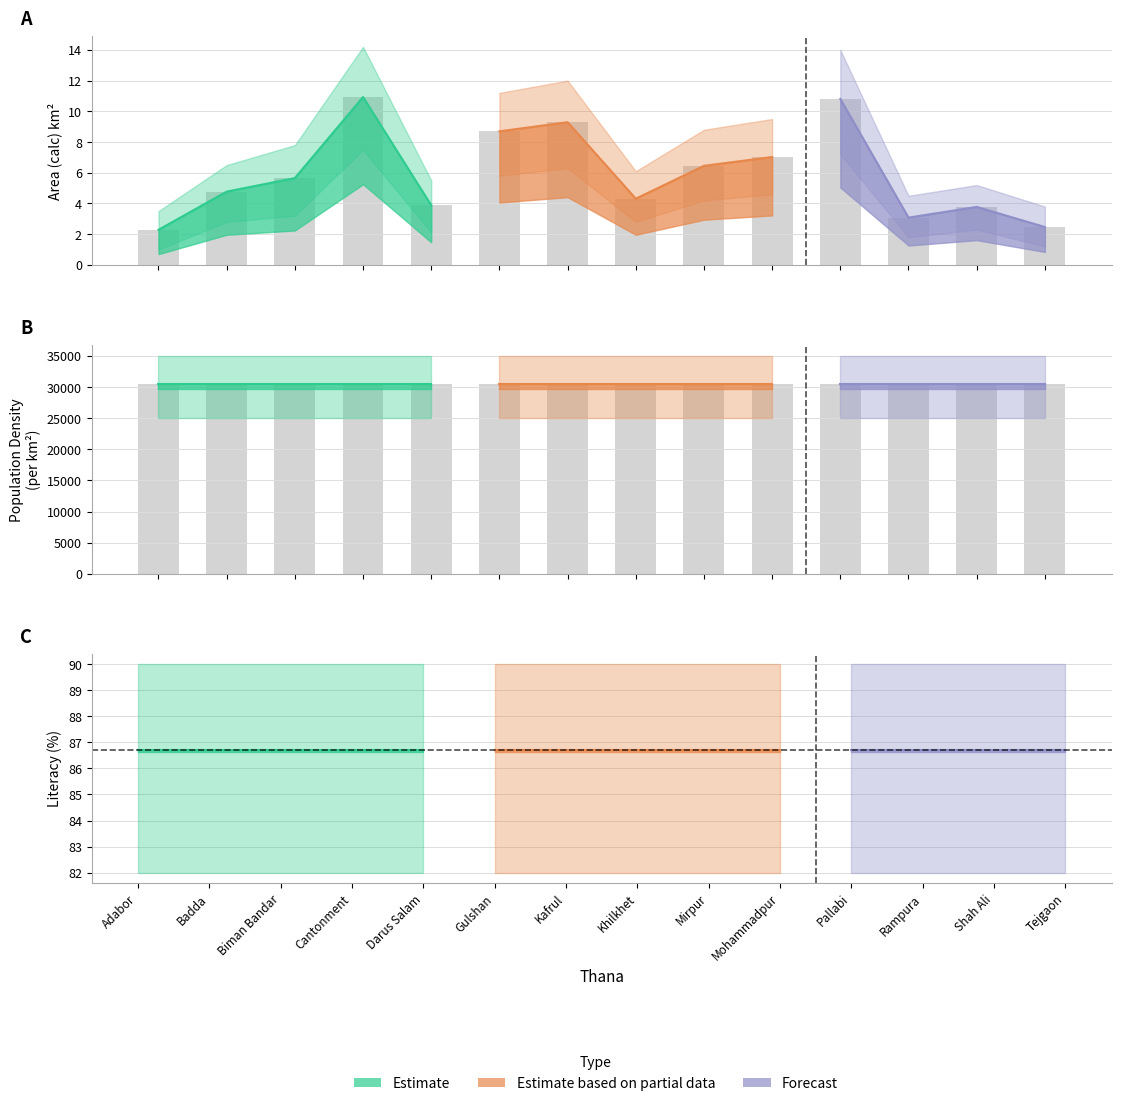

What is the label of the 2nd bar from the right?

Shah Ali